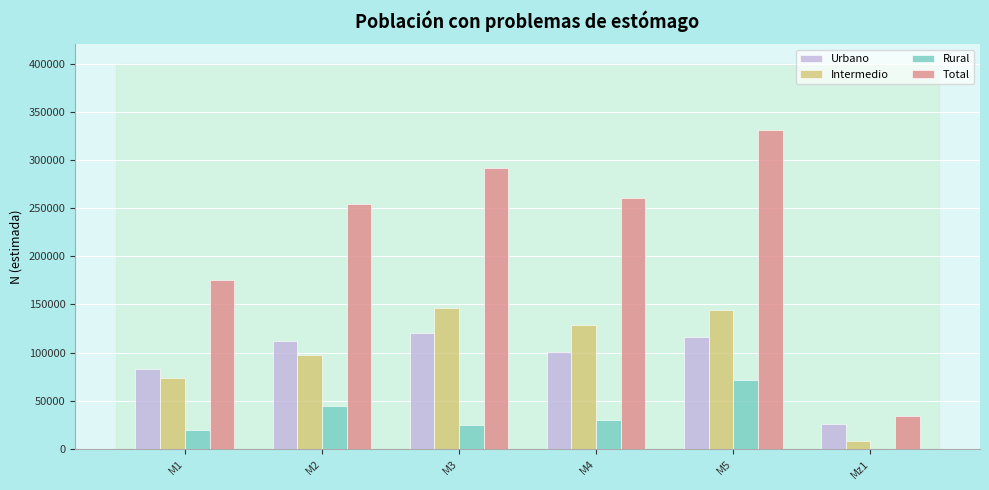

Between M1 and M5, which series saw the biggest shift?

Total